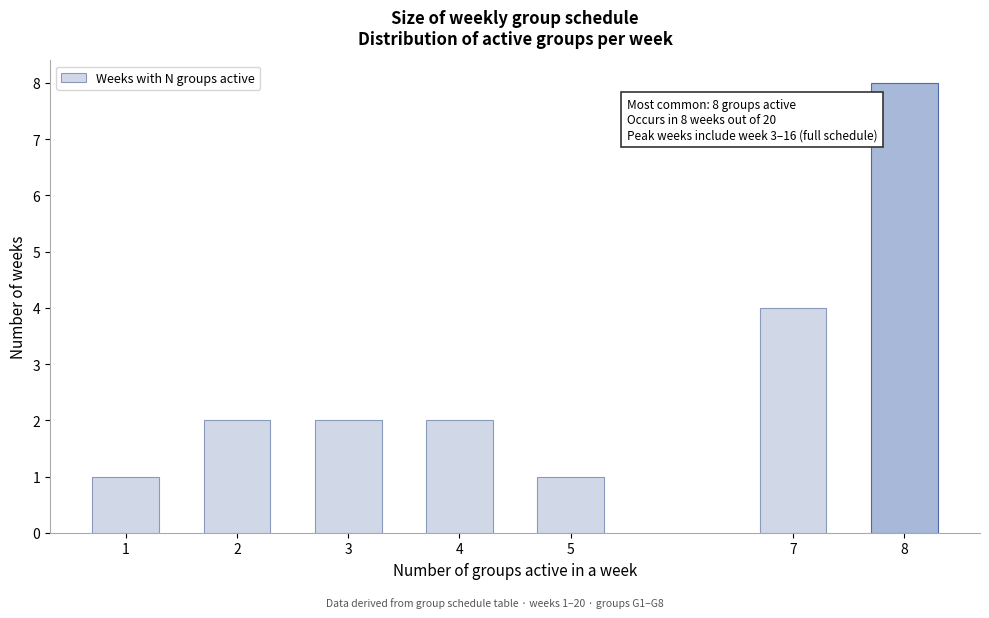

Reading left to right, transcribe all the data shown in this chart.

1=1	2=2	3=2	4=2	5=1	7=4	8=8